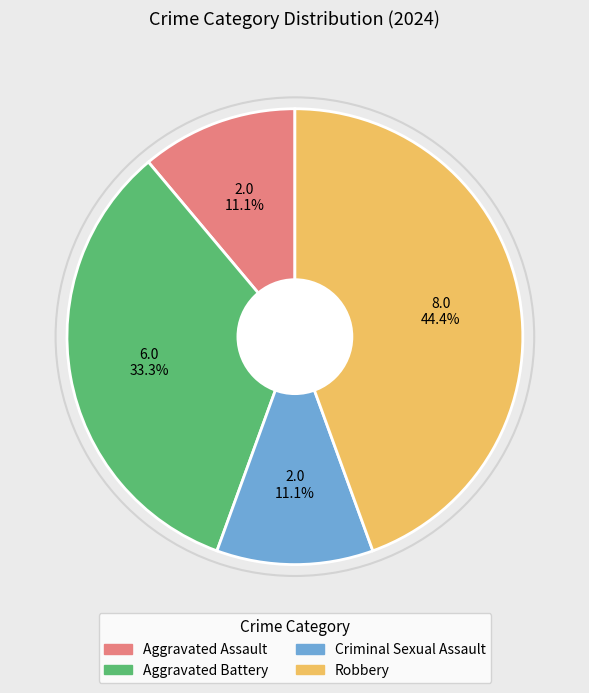

The Aggravated Assault slice represents 3% of the pie. True or false?

False